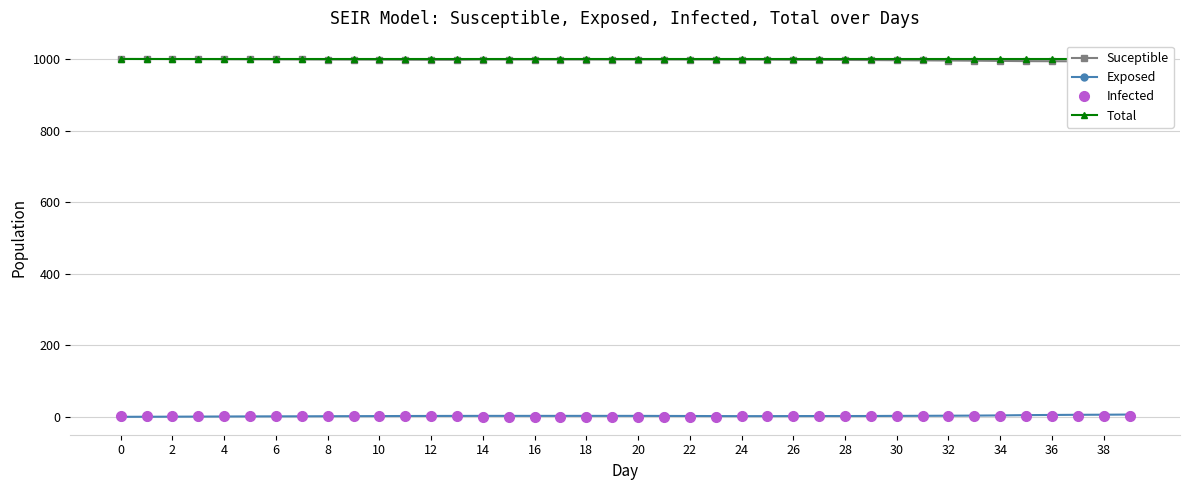

Does the chart display data point markers on the line(s)?

Yes